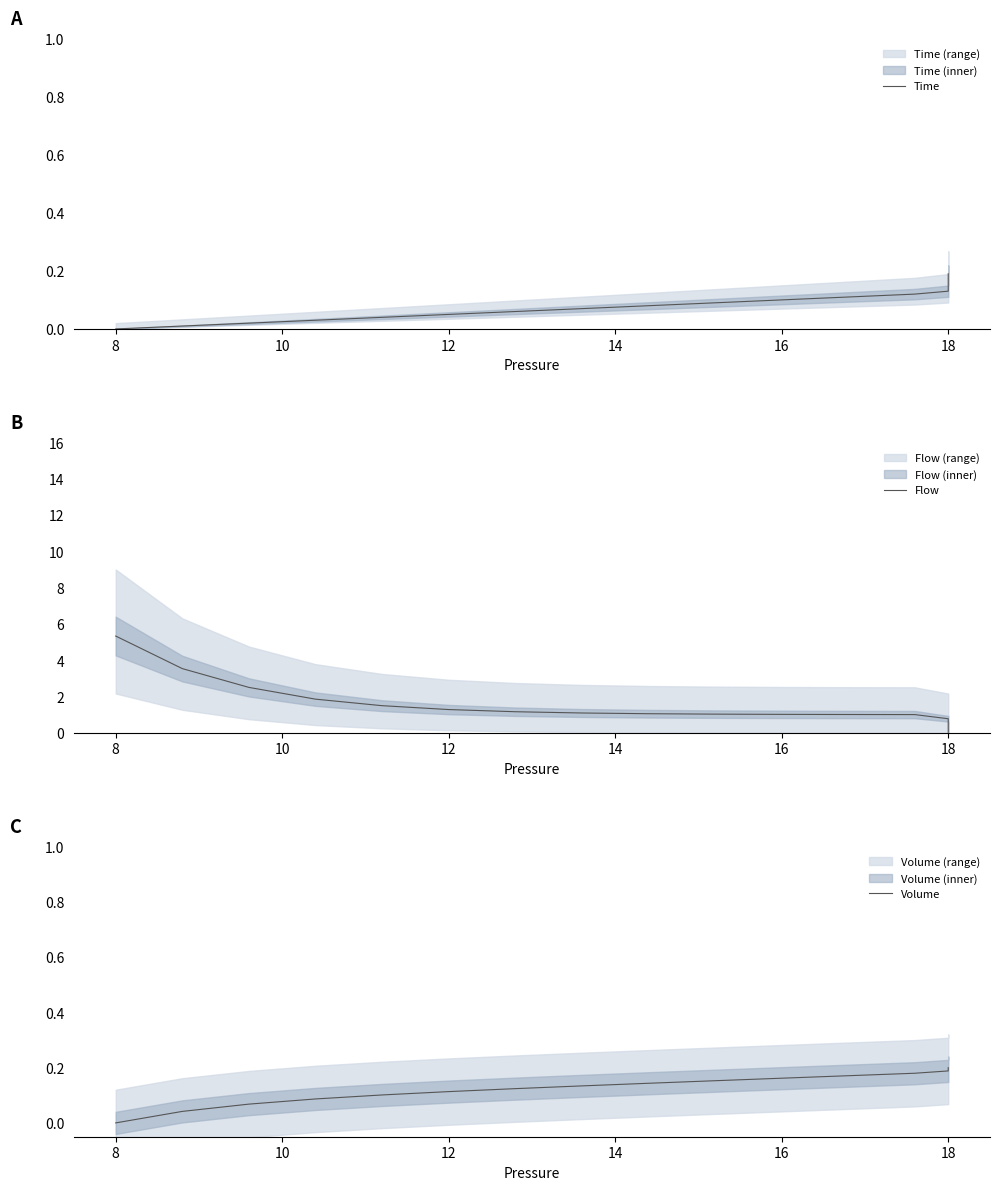

Which series changed the most between 13 and 15?

Flow